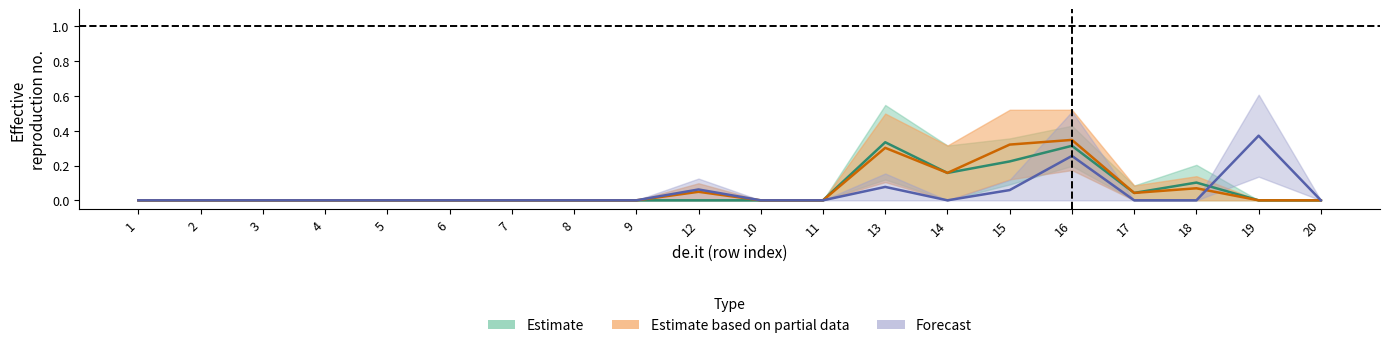

True or false: col_16 and col_13 intersect in this chart.

False